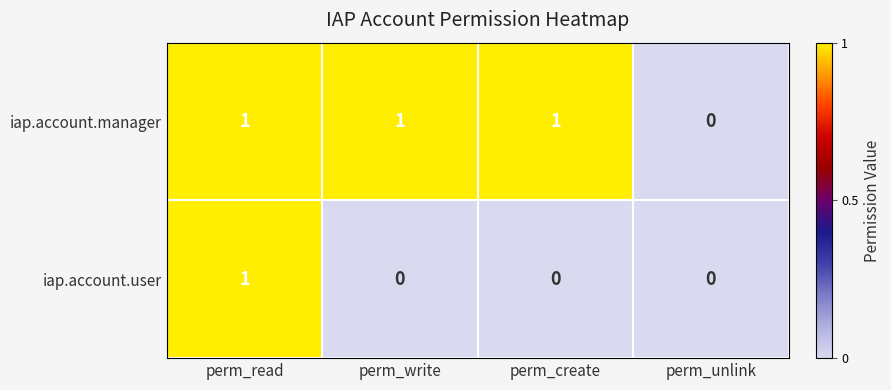

At which label does iap.account.user reach its peak?

perm_read